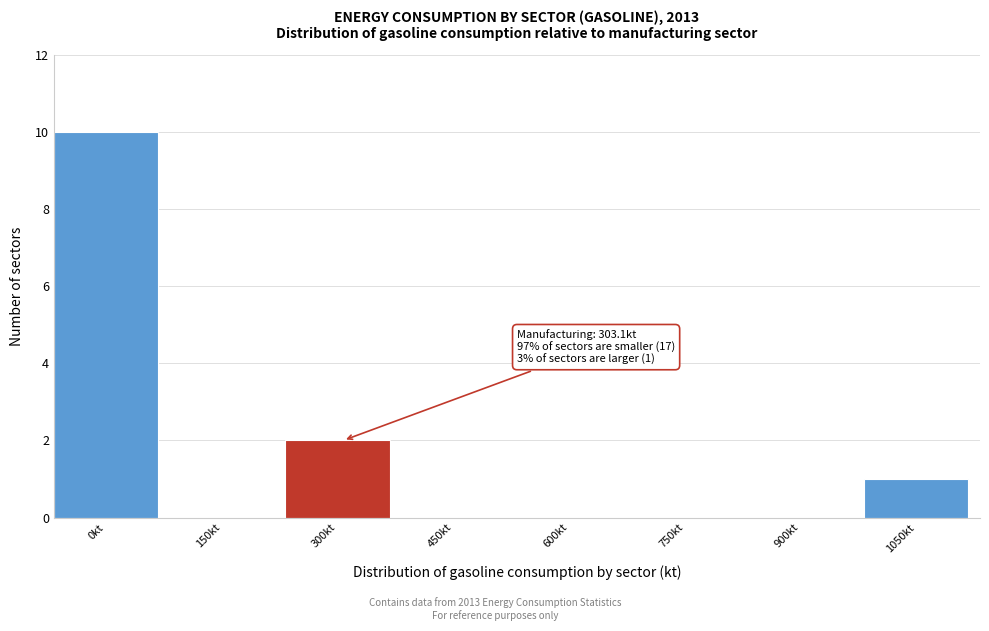

Reading right to left, extract all data points from this chart.

1050kt=1	900kt=0	750kt=0	600kt=0	450kt=0	300kt=2	150kt=0	0kt=10